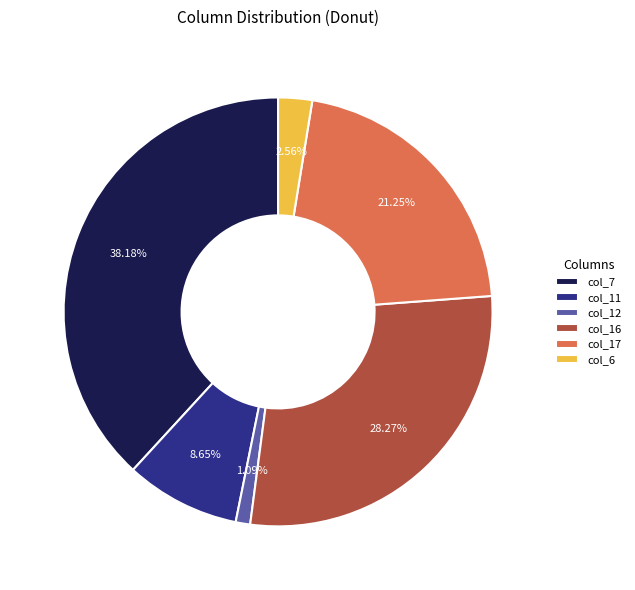

Which category has the biggest portion of the pie?

col_7